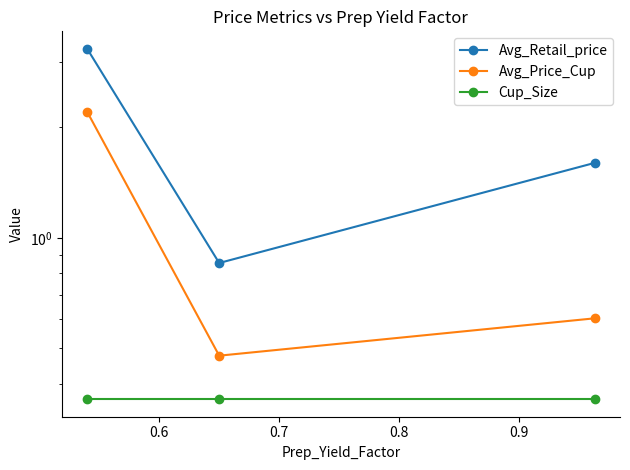

What is the value of the Avg_Price_Cup point at the 1st from the left?

2.2